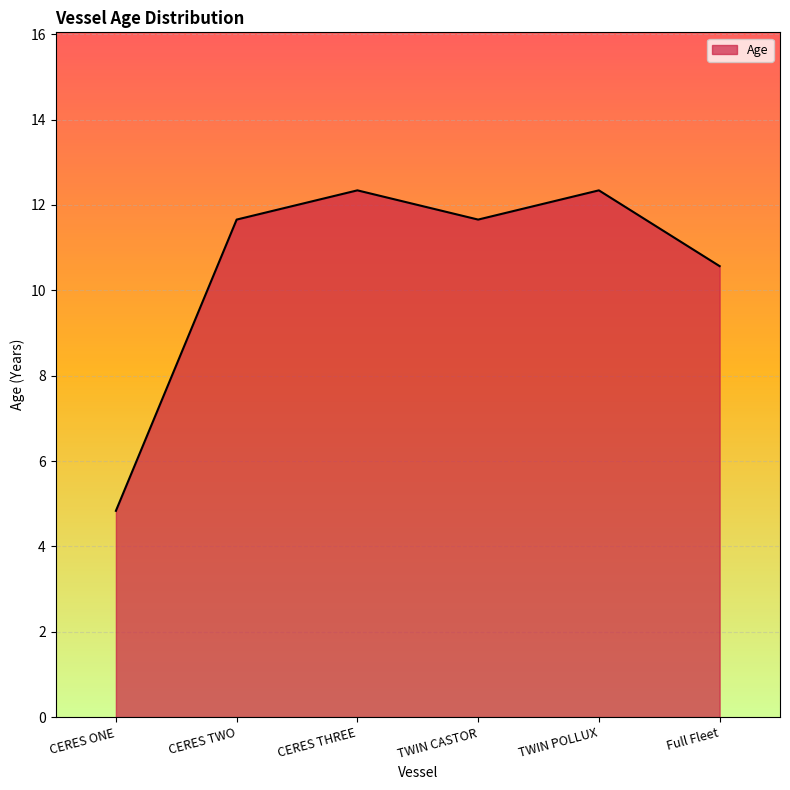

Which category has the lowest value across all series?

CERES ONE